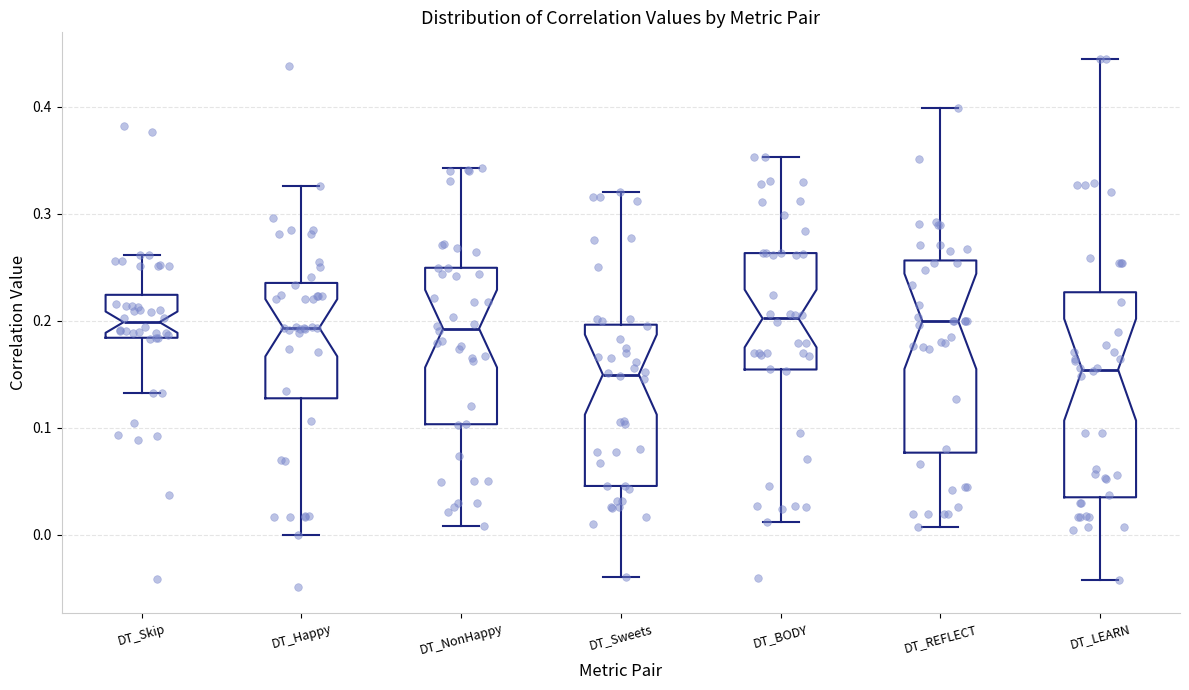

Reading left to right, read every box against the y-axis: the position of its median line, the range the box covers, and the ends of its whiskers. The values are not printed on the chart, so give them approximately, as read against the axis.

DT_Skip: median 0.20, box 0.18 to 0.22, whiskers 0.13 to 0.26
DT_Happy: median 0.19, box 0.13 to 0.24, whiskers 0.00 to 0.33
DT_NonHappy: median 0.19, box 0.10 to 0.25, whiskers 0.01 to 0.34
DT_Sweets: median 0.15, box 0.05 to 0.20, whiskers -0.04 to 0.32
DT_BODY: median 0.20, box 0.15 to 0.26, whiskers 0.01 to 0.35
DT_REFLECT: median 0.20, box 0.08 to 0.26, whiskers 0.01 to 0.40
DT_LEARN: median 0.15, box 0.03 to 0.23, whiskers -0.04 to 0.44